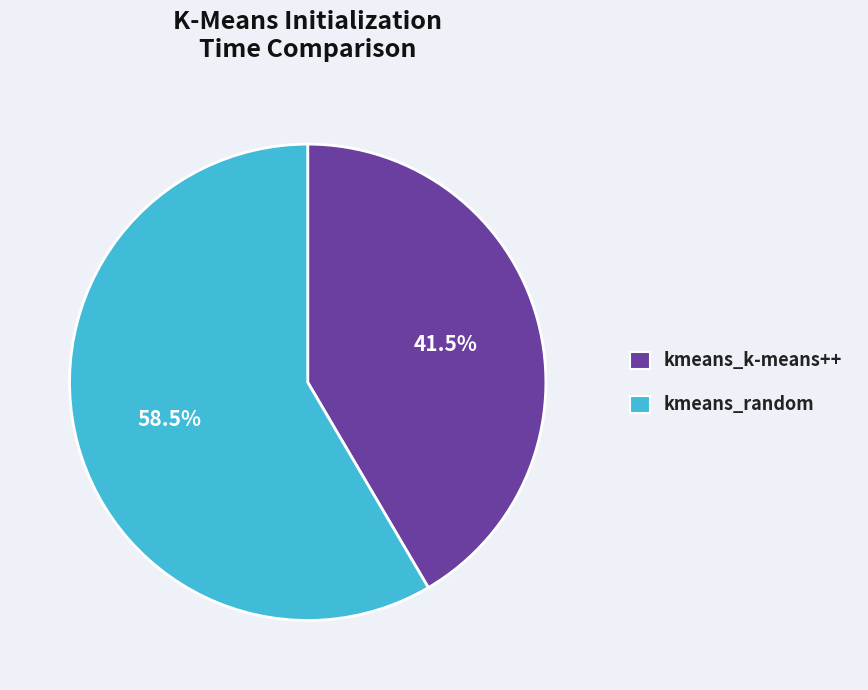

Rank the categories by value from lowest to highest.

kmeans_k-means++, kmeans_random